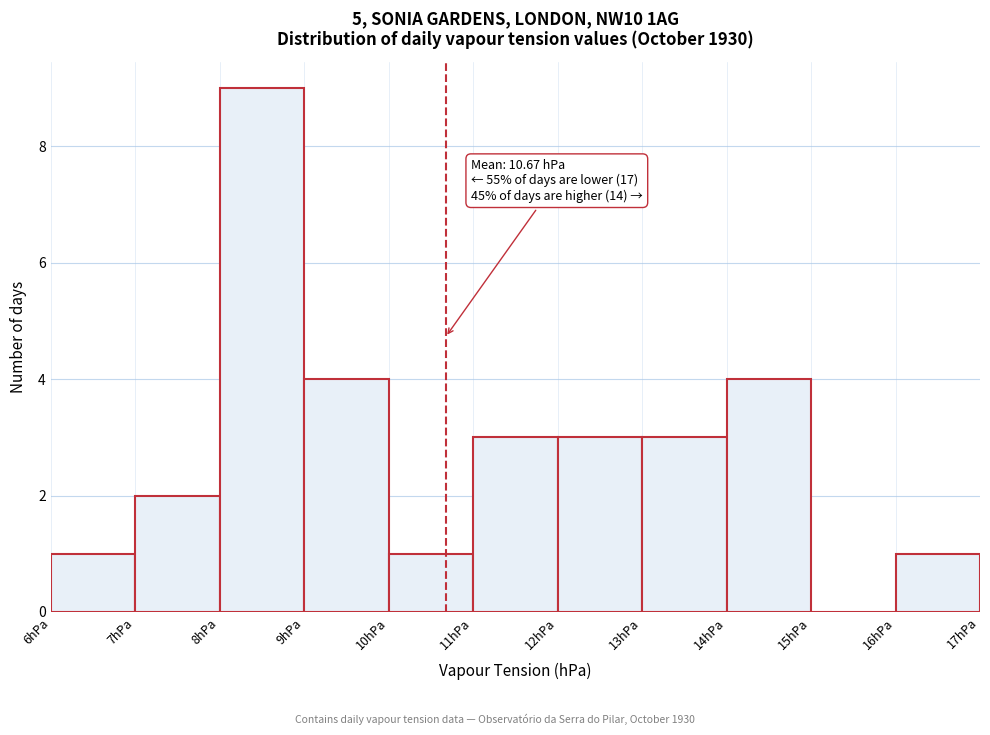

Over which range of the x-axis is the bar tallest?

8 to 9